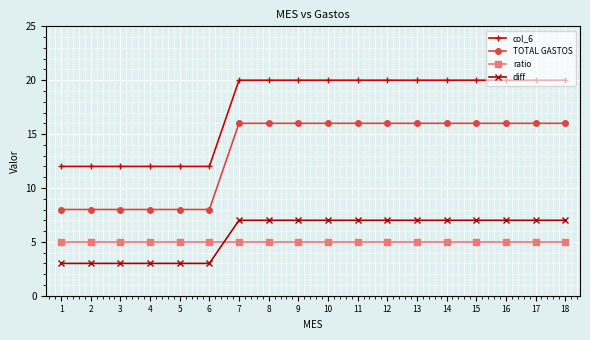

Where does the col_6 series first go above 19?

7